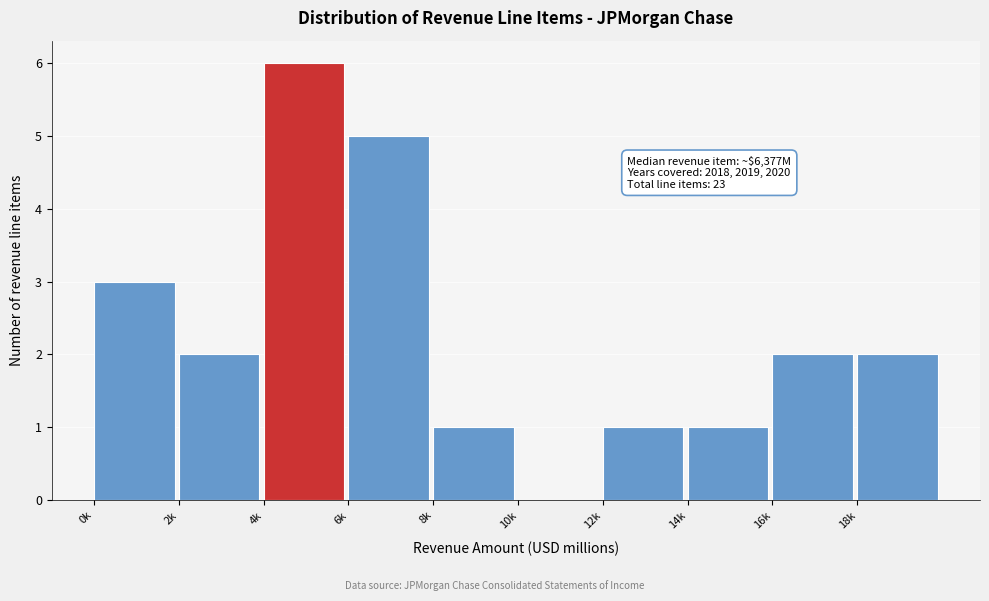

Reading left to right, what are all the values shown in this chart?

0k=3	2k=2	4k=6	6k=5	8k=1	10k=0	12k=1	14k=1	16k=2	18k=2